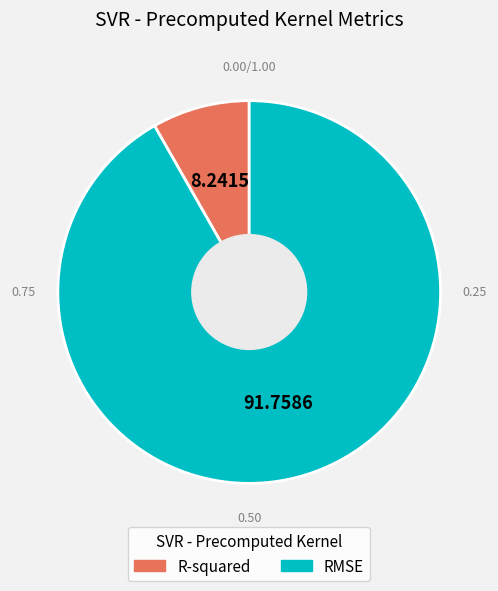

Which category accounts for the majority?

RMSE